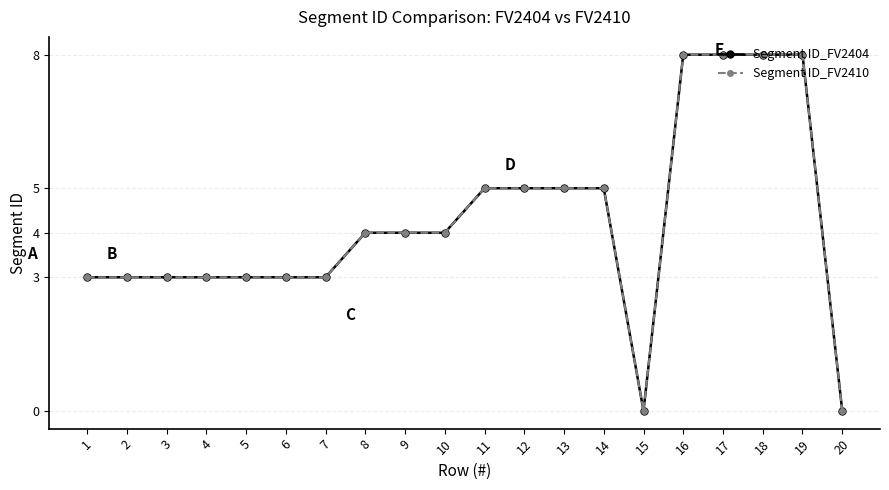

How many interior local valleys does the Segment ID_FV2410 series have?

1